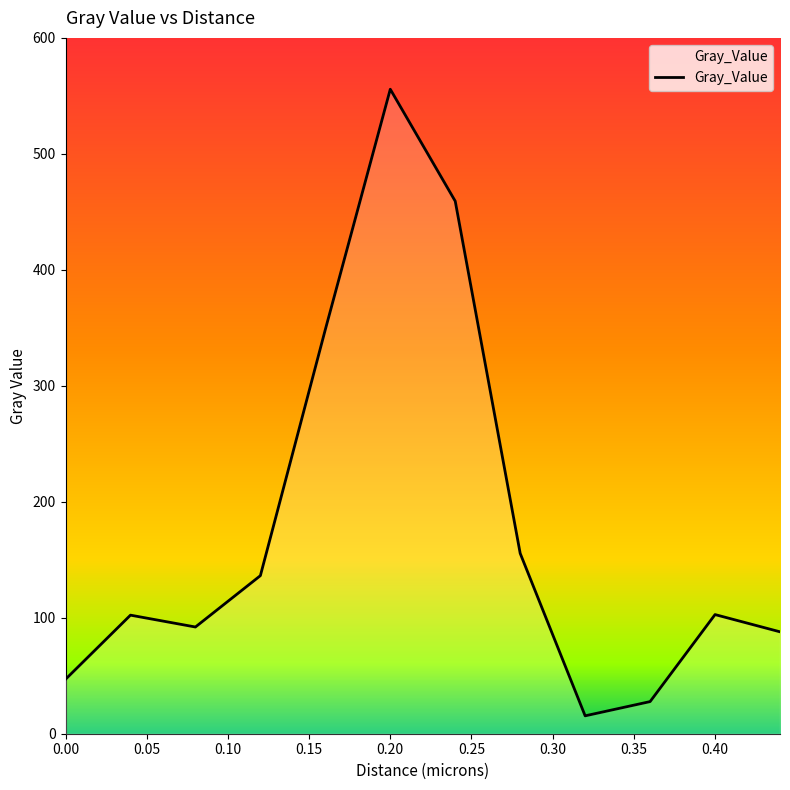

What is the minimum value shown in the chart?

15.4